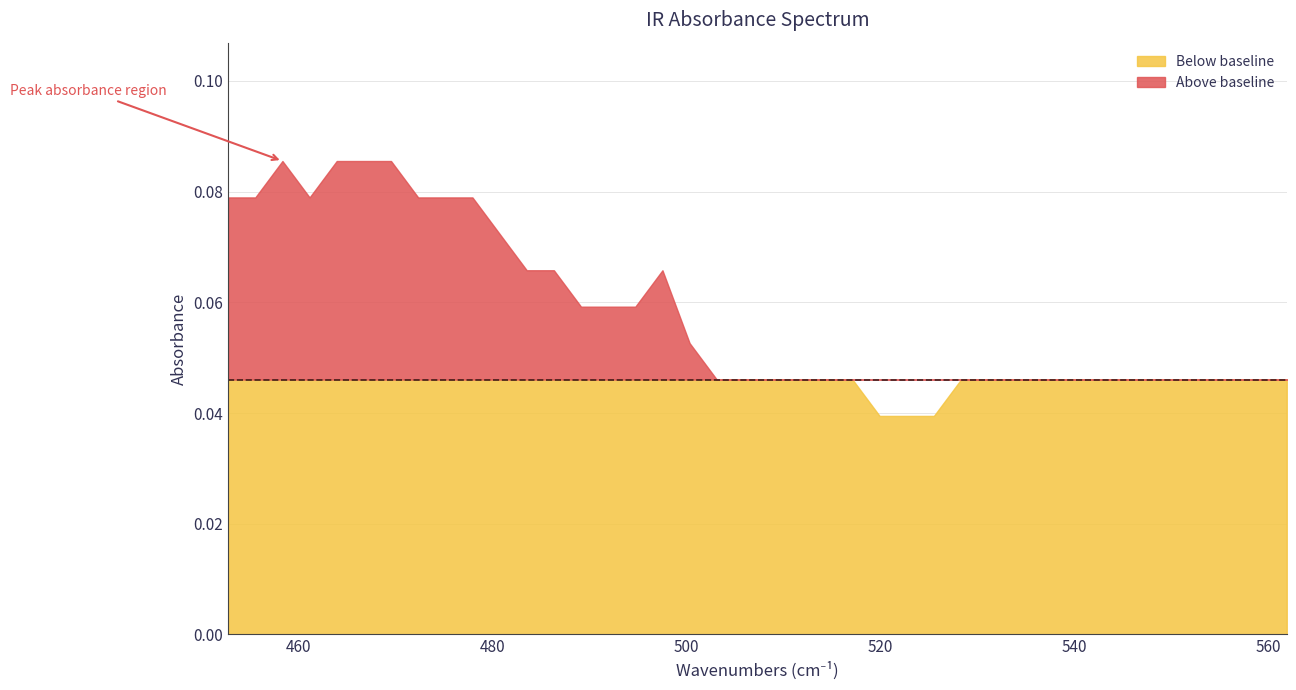

Reading right to left, what are all the values shown in this chart?

wavenumbers: 561.9	559.1	556.3	553.5	550.7	547.9	545.1	542.3	539.5	536.7	533.9	531.1	528.3	525.5	522.7	519.9	517.1	514.3	511.5	508.7	505.9	503.2	500.4	497.6	494.8	492.0	489.2	486.4	483.6	480.8	478.0	475.2	472.4	469.6	466.8	464.0	461.2	458.4	455.6	452.8
absorbance: 0.0	0.0	0.0	0.0	0.0	0.0	0.0	0.0	0.0	0.0	0.0	0.0	0.0	0.0	0.0	0.0	0.0	0.0	0.0	0.0	0.0	0.0	0.1	0.1	0.1	0.1	0.1	0.1	0.1	0.1	0.1	0.1	0.1	0.1	0.1	0.1	0.1	0.1	0.1	0.1